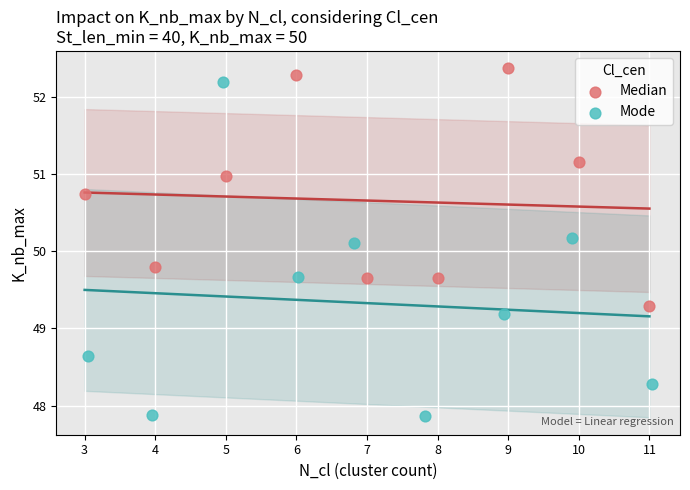

Which series reaches the minimum Y coordinate?

Mode